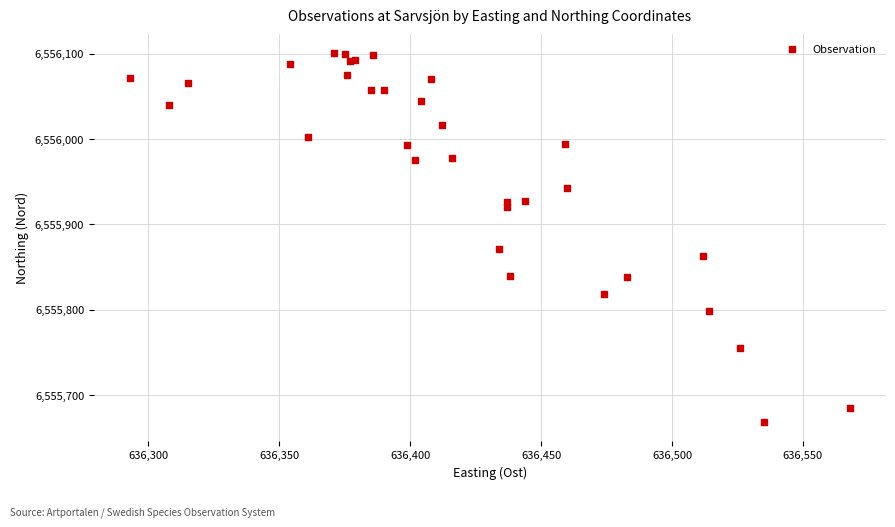

What Y value in the scatter plot is closest to 6555884?

6555871